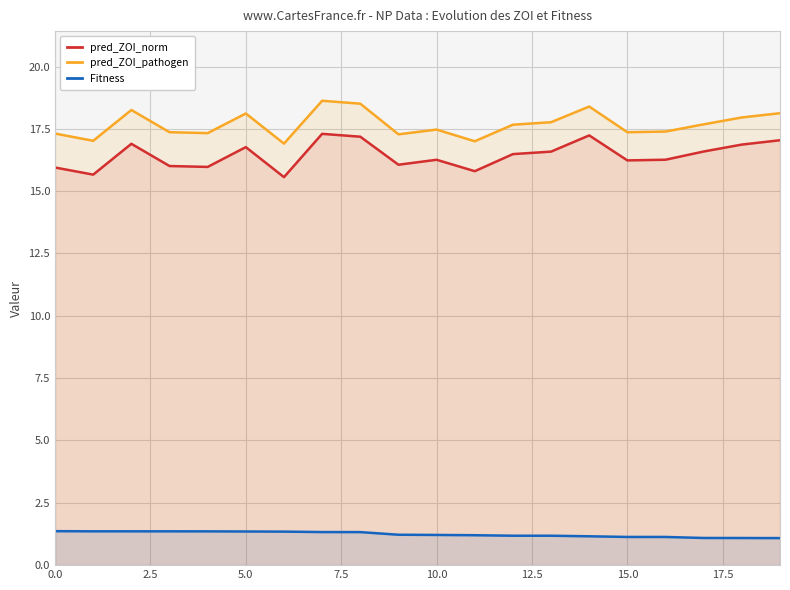

Which has a higher value, 17 or 15?

17